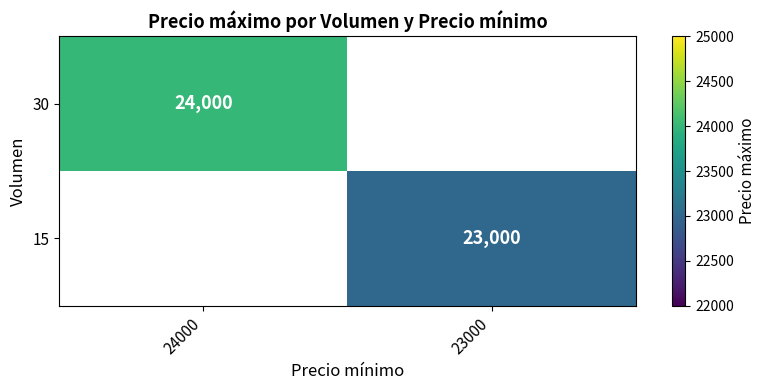

Is it true that 30 equals 24000 at 24000?

True